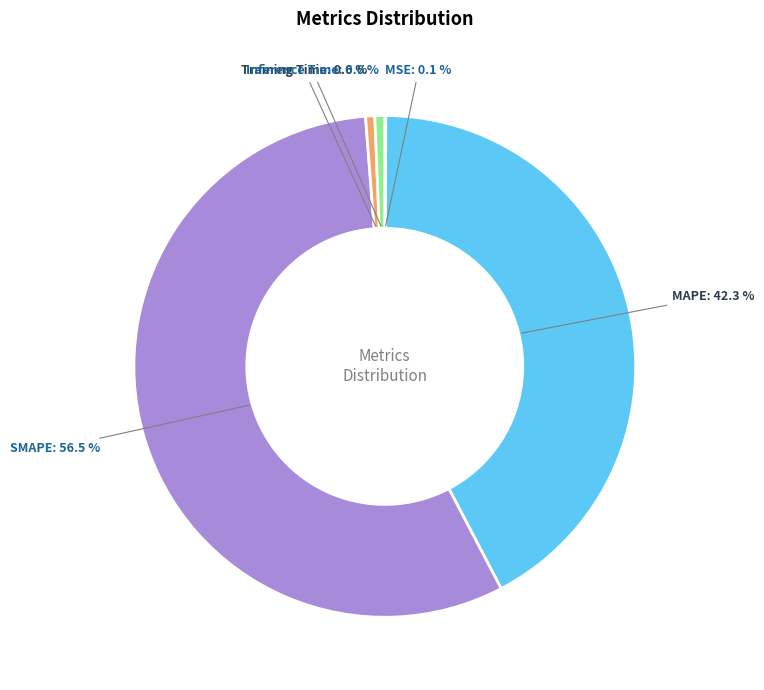

To the nearest percent, what percentage of the pie is Inference Time?

1%